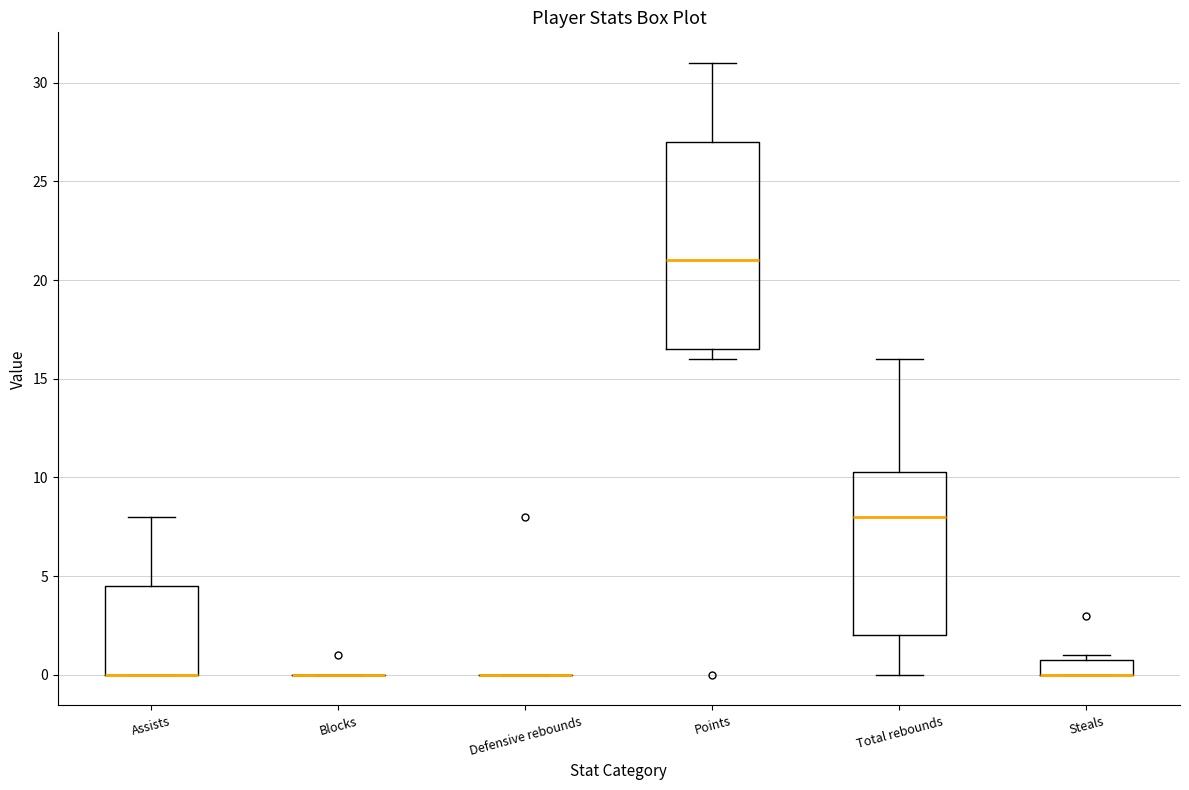

Reading left to right, read every box against the y-axis: the position of its median line, the range the box covers, and the ends of its whiskers. The values are not printed on the chart, so give them approximately, as read against the axis.

Assists: median 0.0 (drawn on the box's lower edge), box 0.0 to 4.5, whiskers 0.0 to 8.0
Blocks: box collapsed to a line at 0.0, whiskers 0.0 to 0.0
Defensive rebounds: box collapsed to a line at 0.0, whiskers 0.0 to 0.0
Points: median 21.0, box 16.5 to 27.0, whiskers 16.0 to 31.0
Total rebounds: median 8.0, box 2.0 to 10.5, whiskers 0.0 to 16.0
Steals: median 0.0 (drawn on the box's lower edge), box 0.0 to 1.0, whiskers 0.0 to 1.0 (just above the box's upper edge)